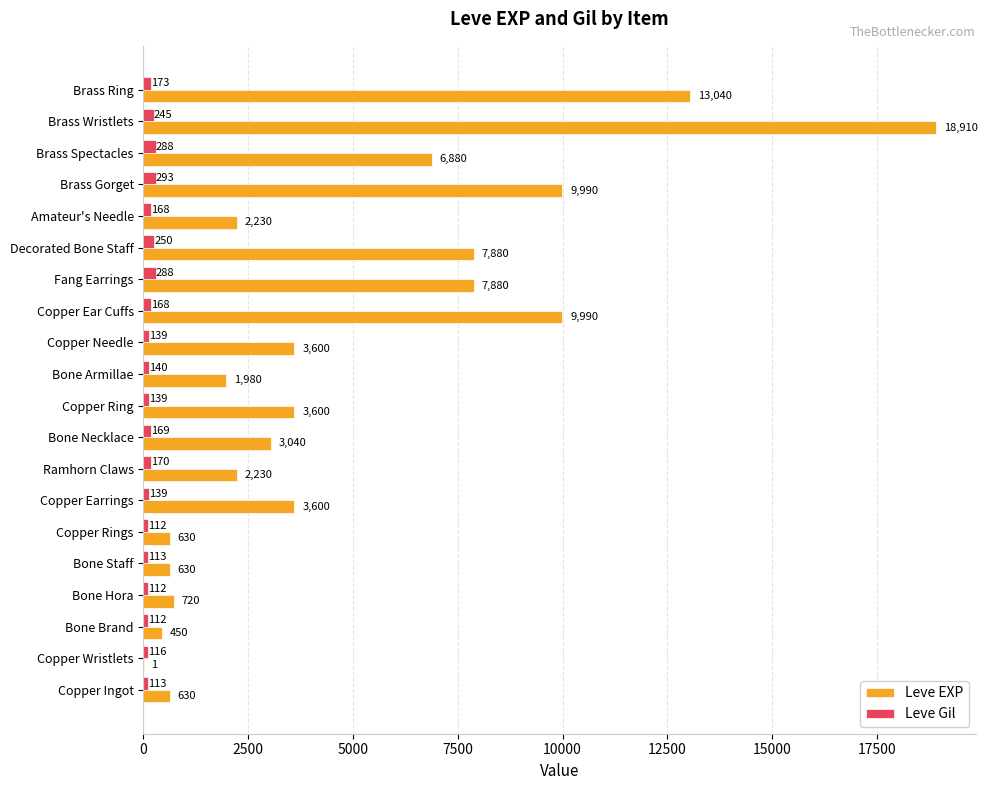

Which series has the largest range (max minus min)?

Leve EXP